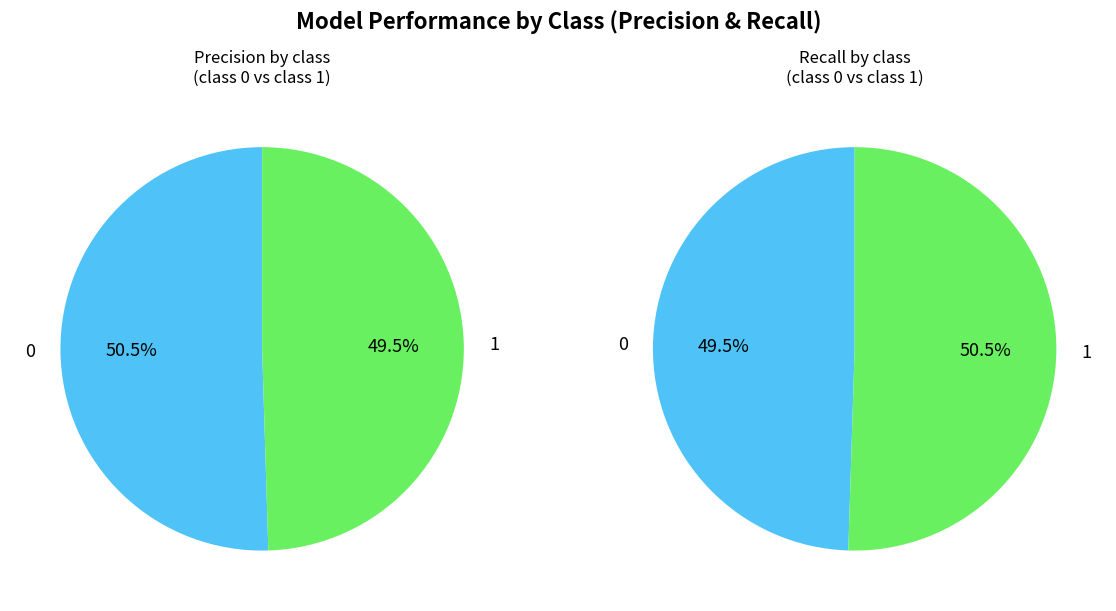

To the nearest percent, what is the average slice percentage?

50%